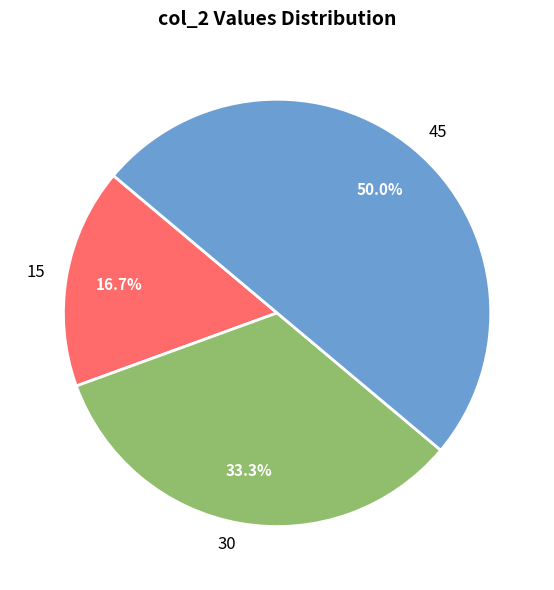

To the nearest percent, what is the difference between the largest and smallest slice percentages?

33%